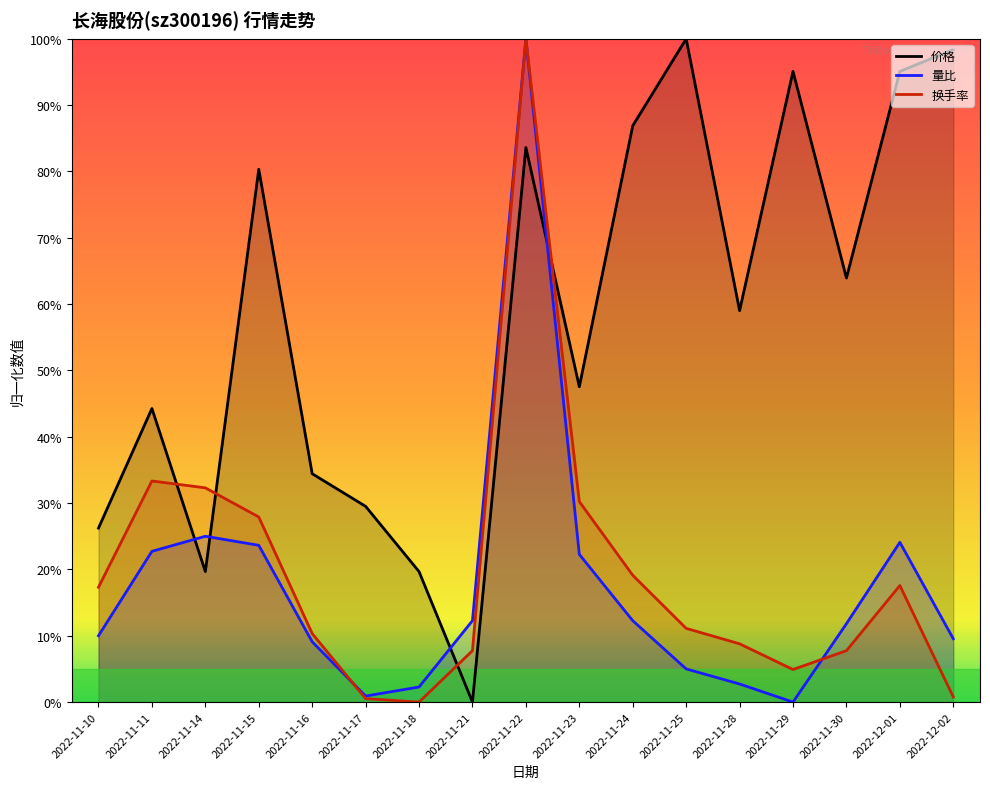

What is the difference between the maximum and minimum values in the 量比 series?

1.0